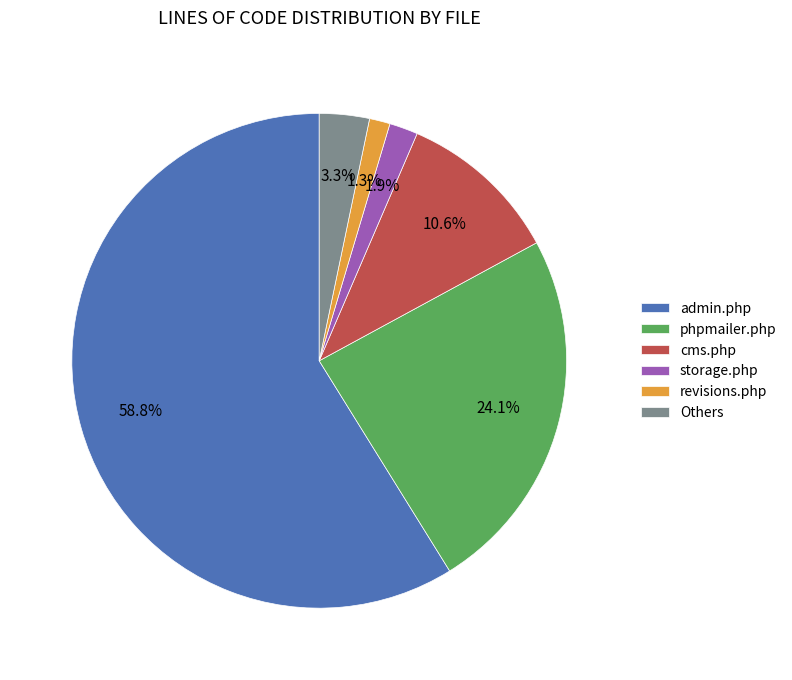

What percentage is NOT represented by admin.php?

41.2%